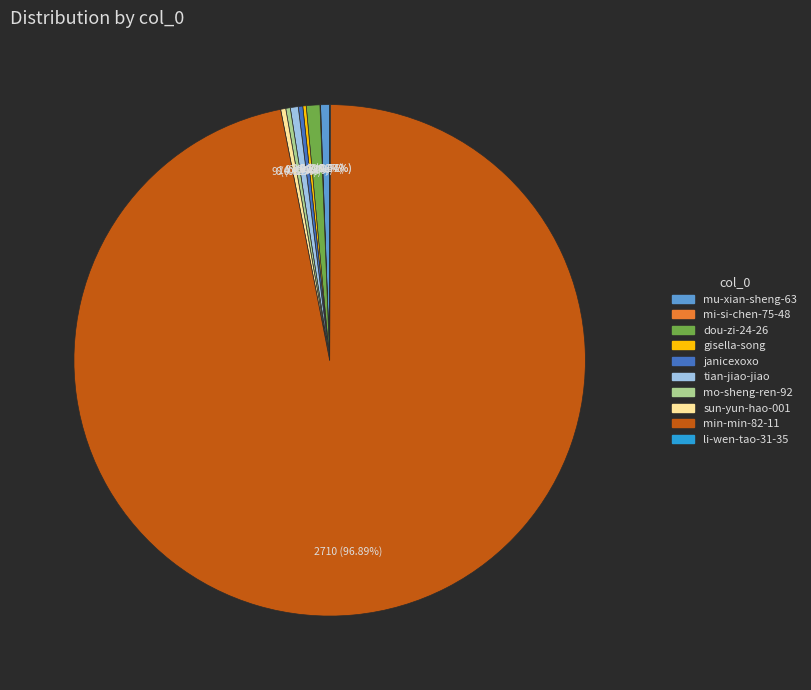

Combined, do janicexoxo and mo-sheng-ren-92 account for over 50%?

No